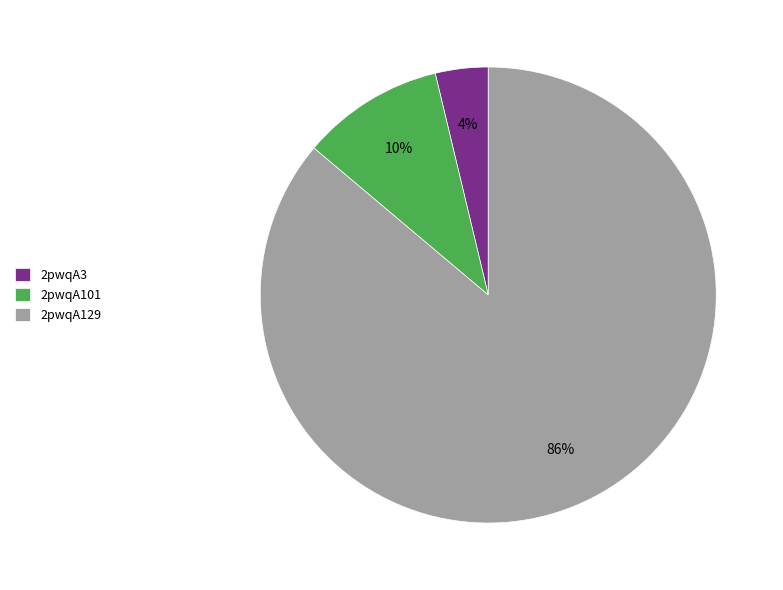

Which category has the biggest portion of the pie?

2pwqA129